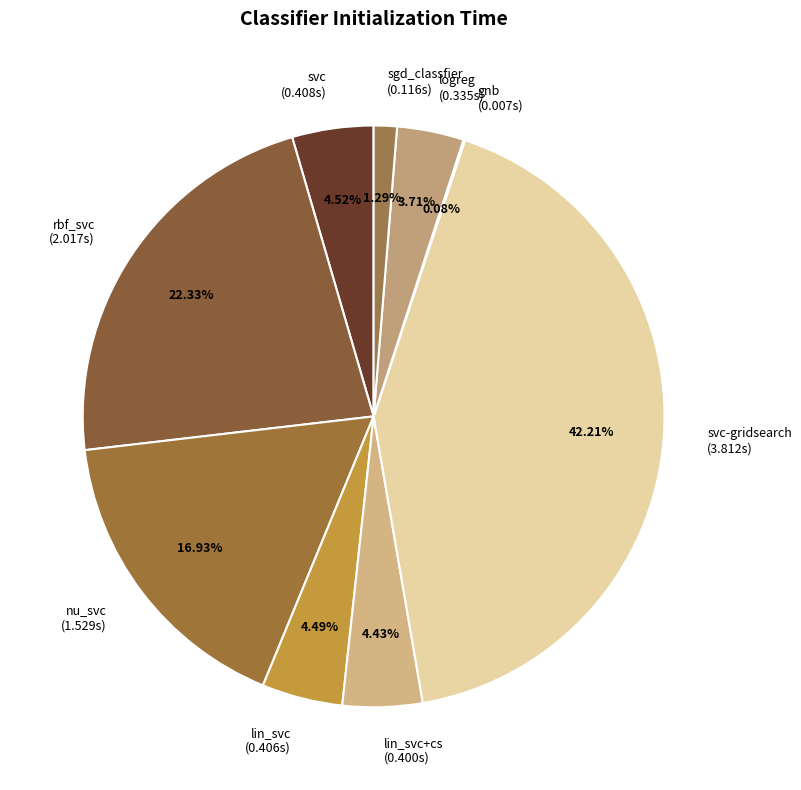

Do svc-gridsearch (3.812s) and lin_svc+cs (0.400s) together represent more than half of the pie?

No